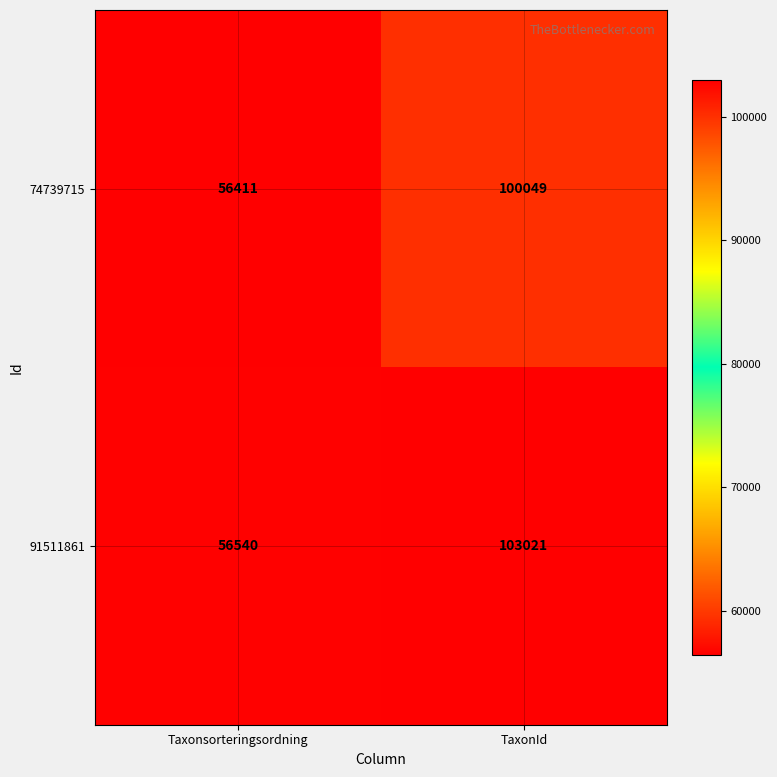

Where is 91511861 nearest to the value 79780?

Taxonsorteringsordning